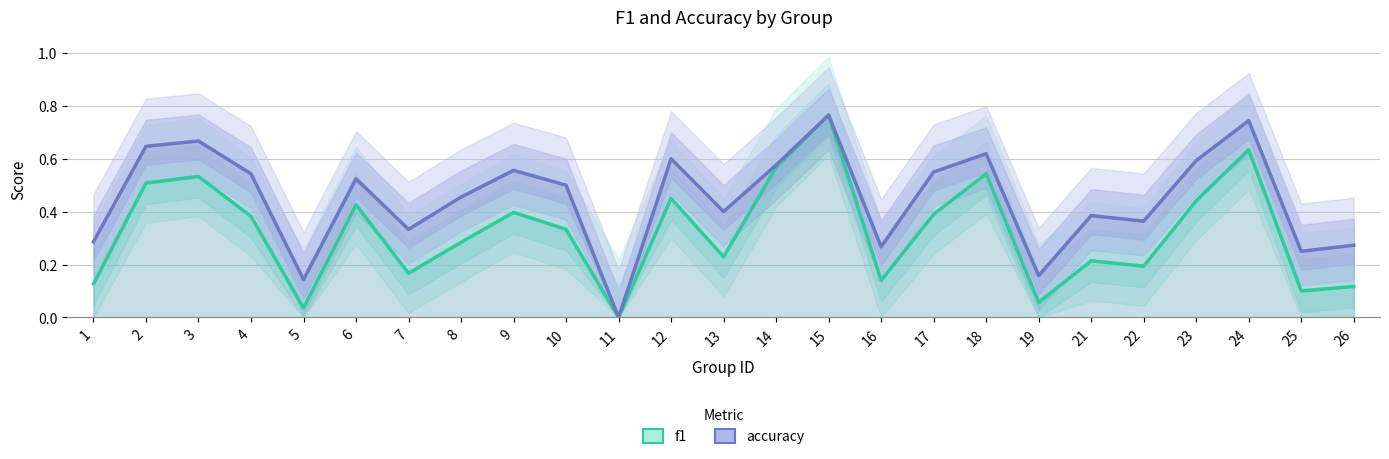

What is the difference between the accuracy values at 19 and 11?

0.2